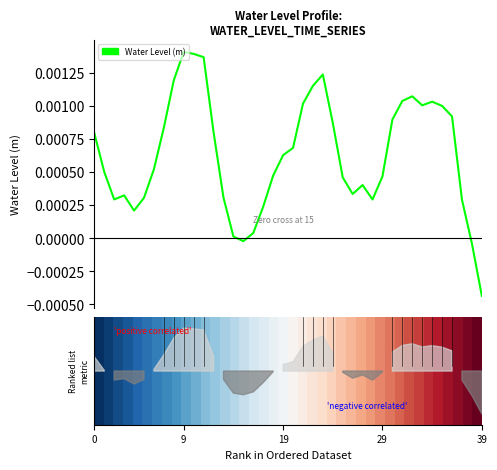

Does the chart have visible grid lines?

No